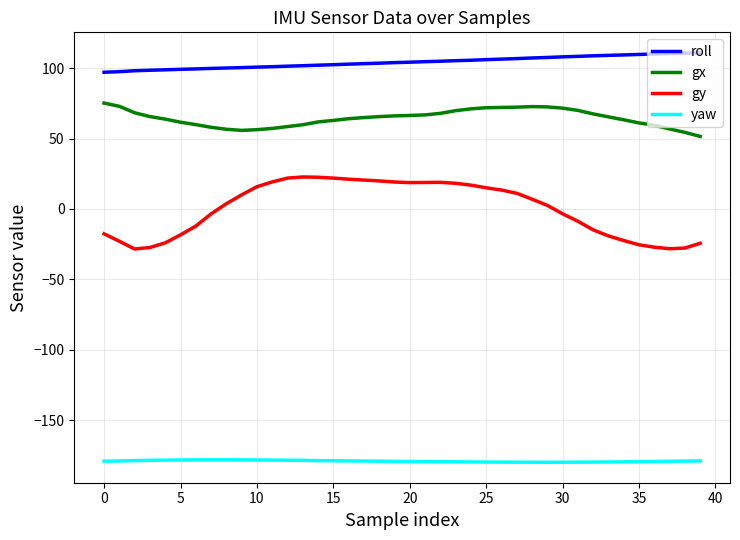

What is the maximum value shown in the chart?

110.9